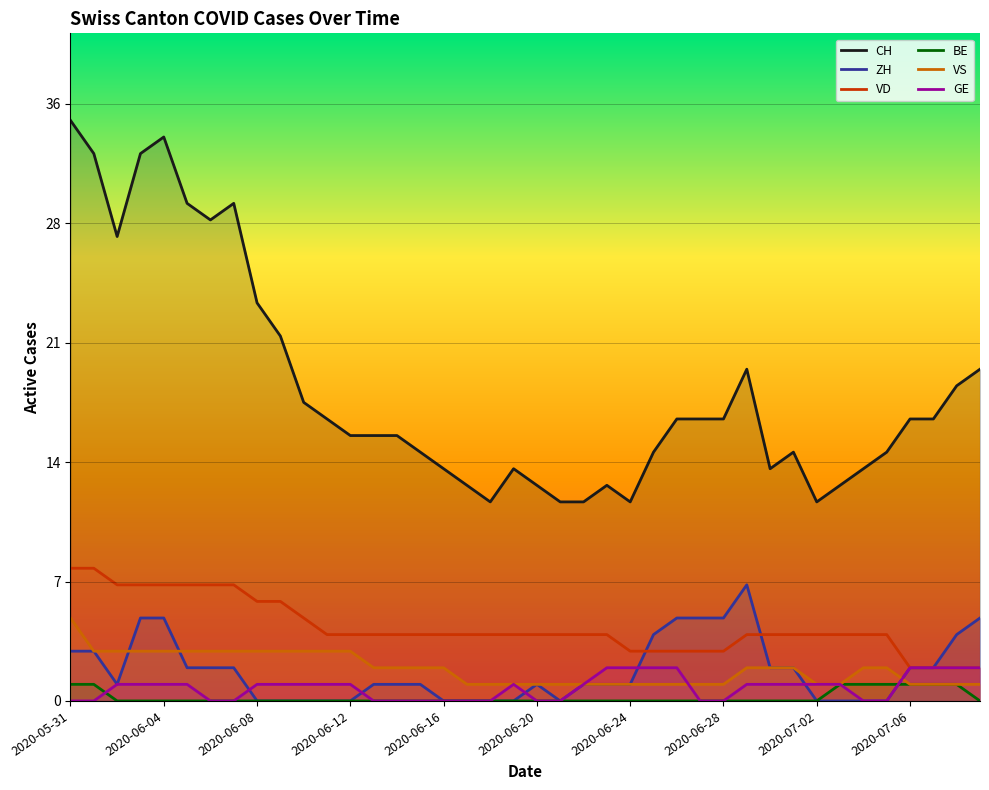

Is it true that VD equals 5 at 2020-06-28?

False